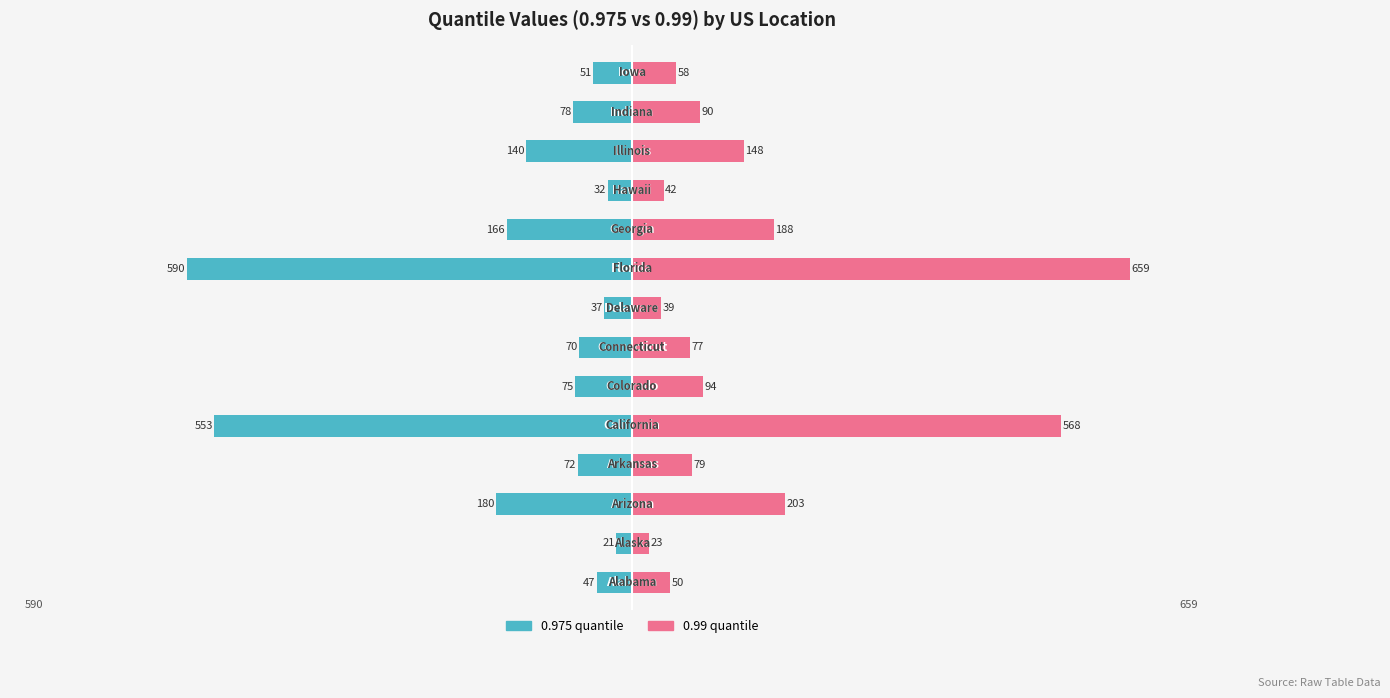

Rank the categories by 0.975 quantile value from lowest to highest.

8, 4, 2, 9, 11, 12, 5, 3, 6, 13, 0, 7, 10, 1